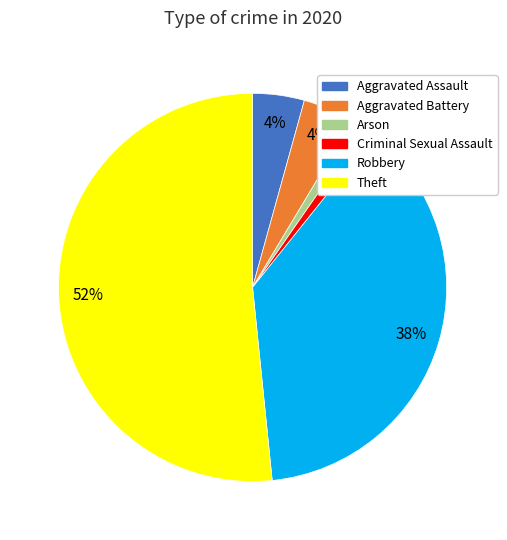

Does any single category account for the majority?

Yes